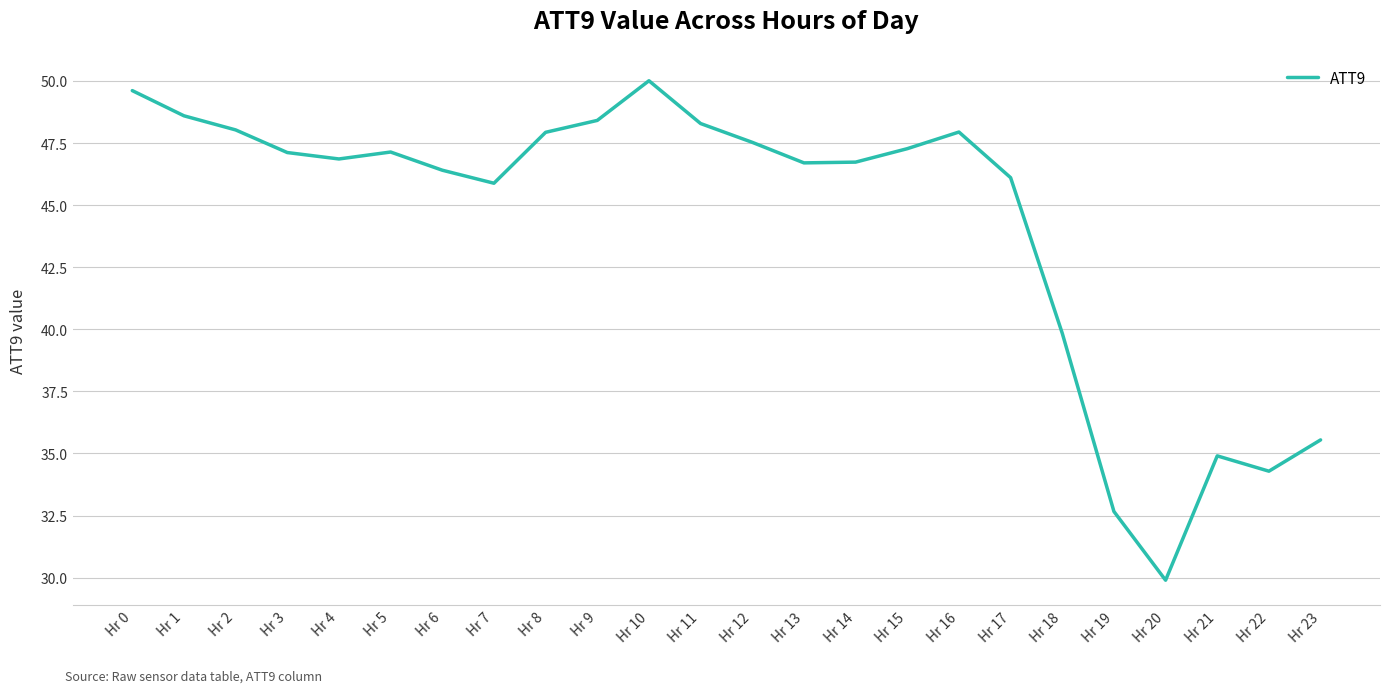

The value at Hr 3 is 47.1. True or false?

True